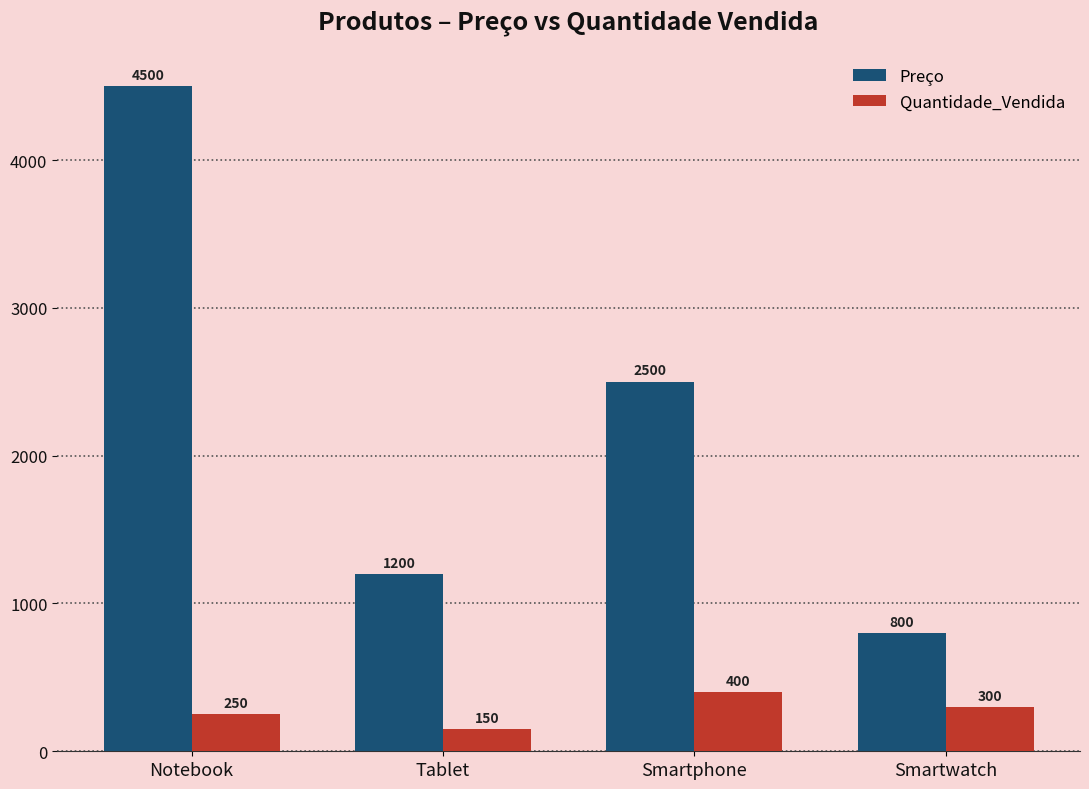

List the labels in order of Preço value, largest first.

Notebook, Smartphone, Tablet, Smartwatch